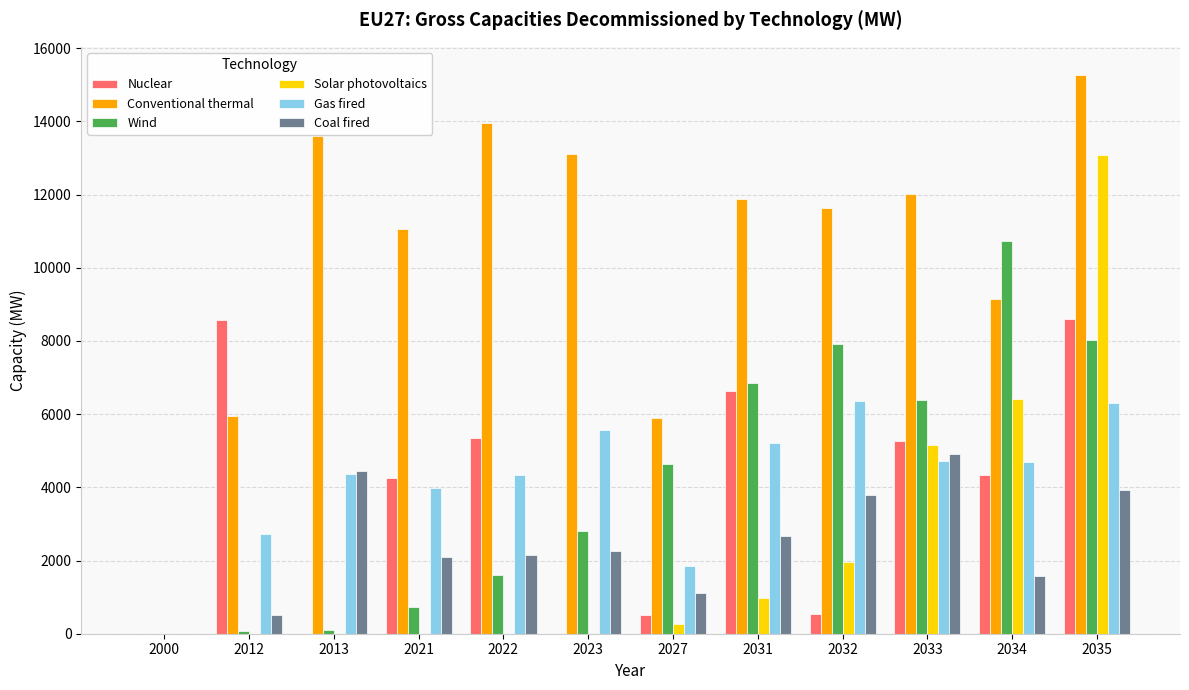

Which category has the highest value in the Solar photovoltaics series?

2035